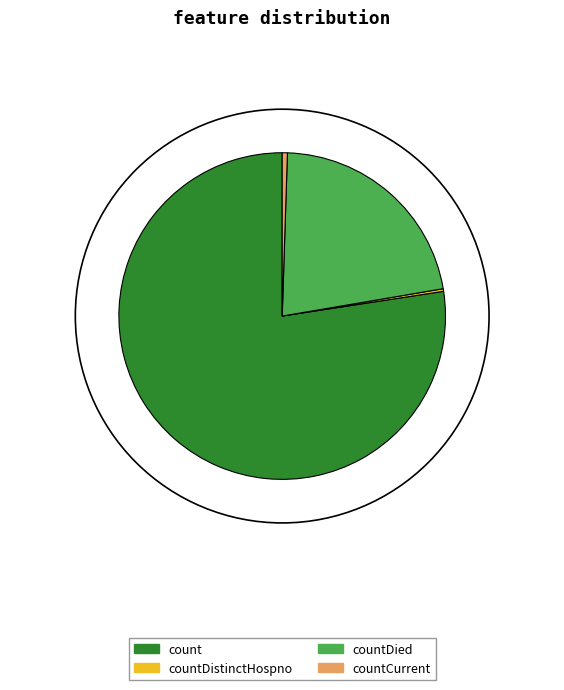

Does count represent more than half of the total?

Yes